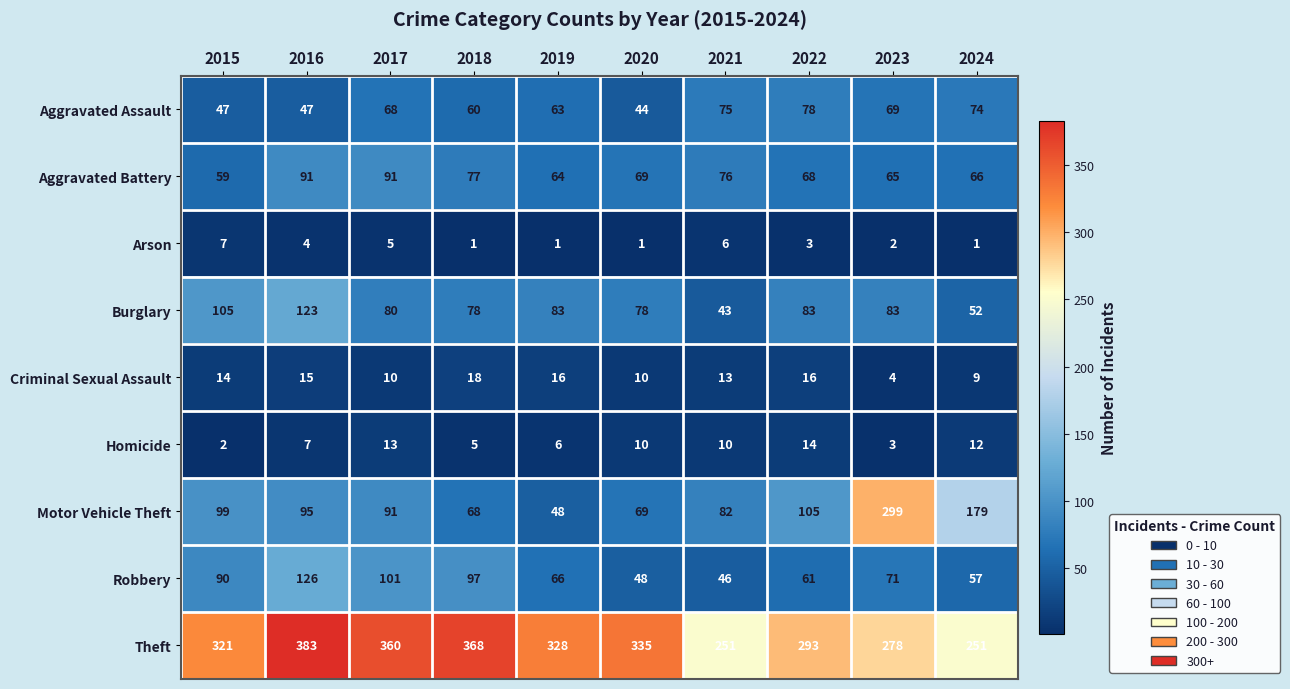

What value does the Homicide series have at 2022, to the nearest 5?

15